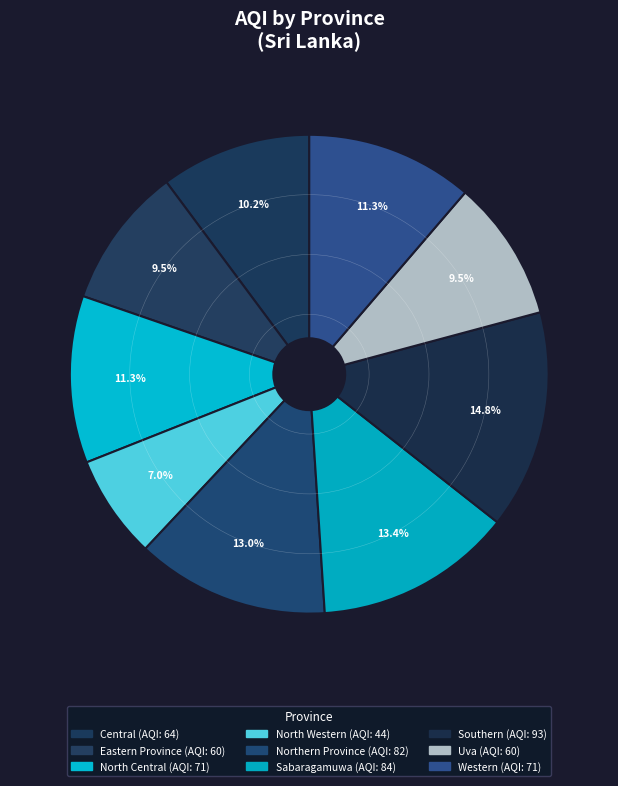

What percentage is the North Central slice, to the nearest percent?

11%